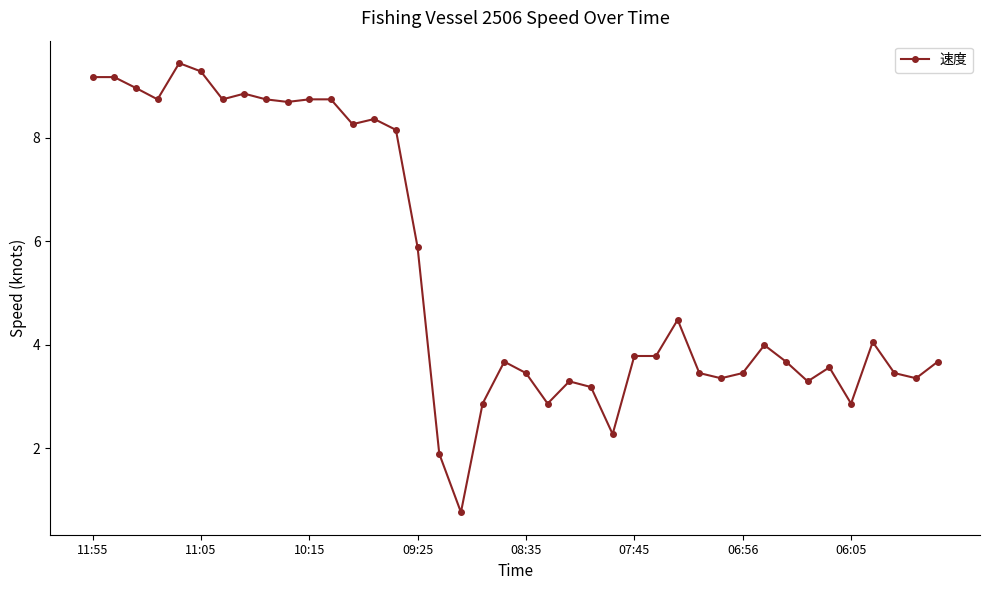

What is the smallest value displayed?

0.8